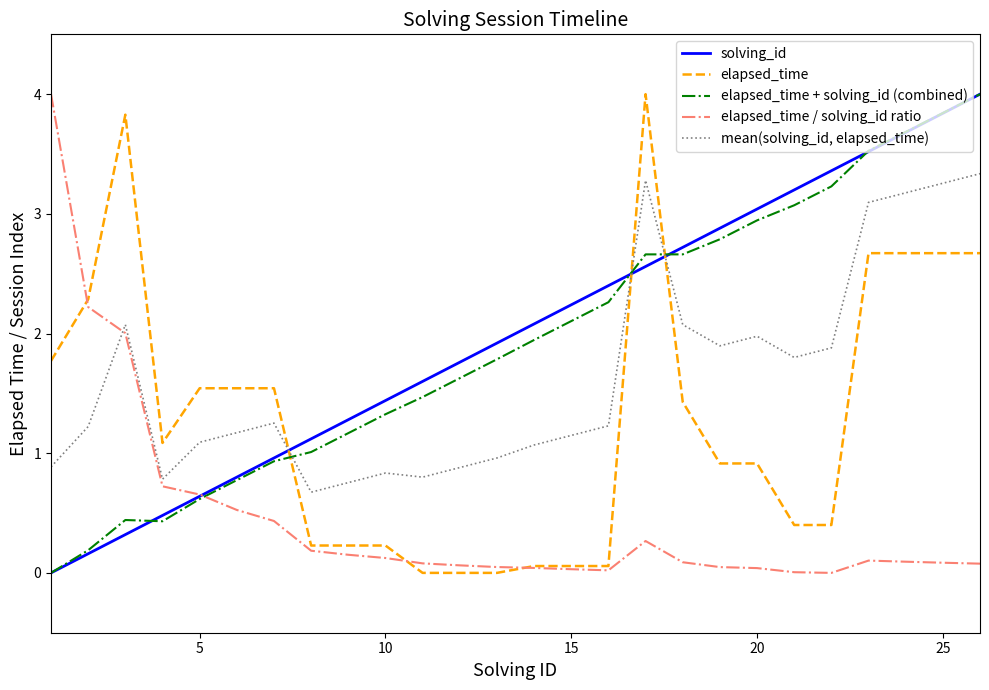

What is the greatest value displayed?

4.0